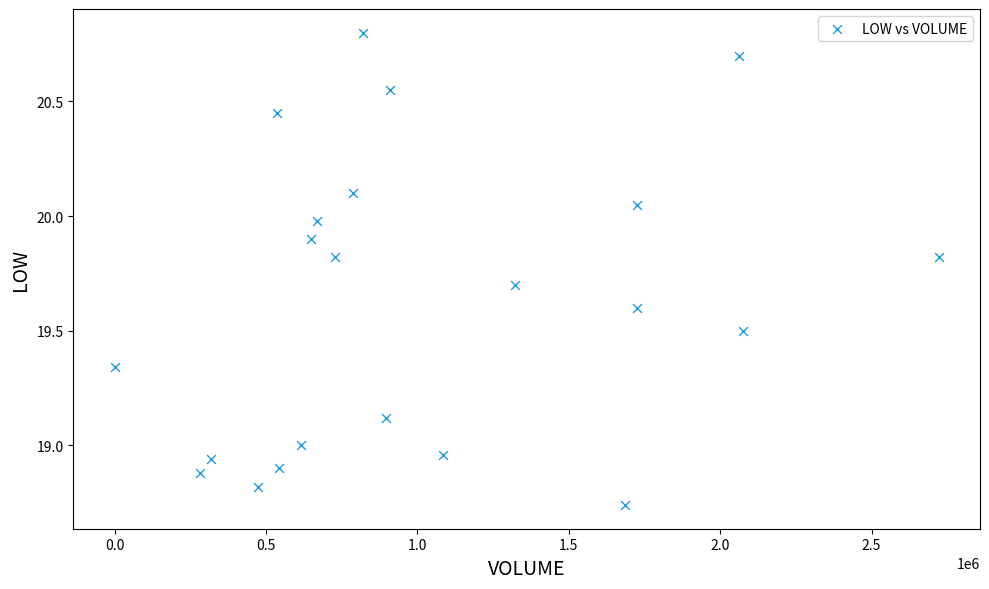

What is the range of Y values (max minus min)?

2.1